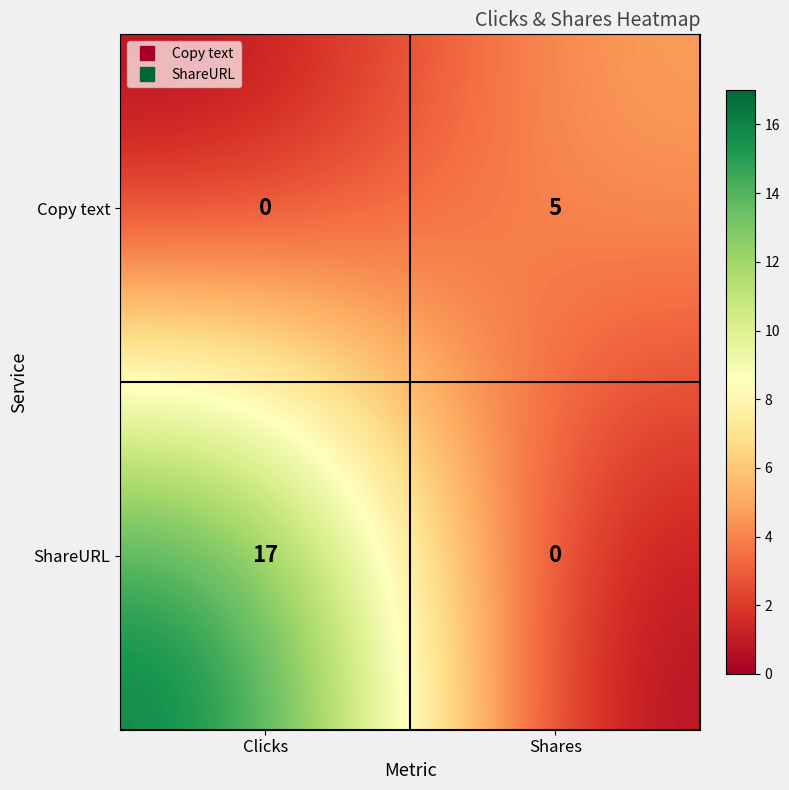

The value of ShareURL at Clicks is 28. True or false?

False